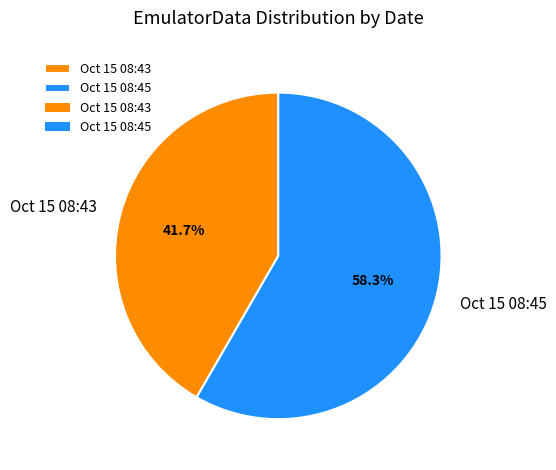

Approximately how many times larger is the value at Oct 15 08:45 compared to Oct 15 08:43?

1.4